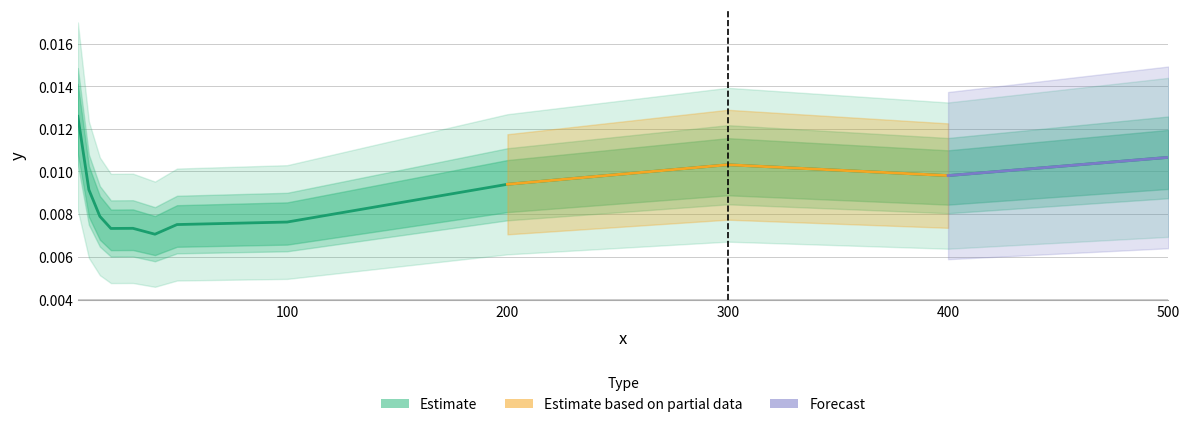

Where is the first local minimum?

20